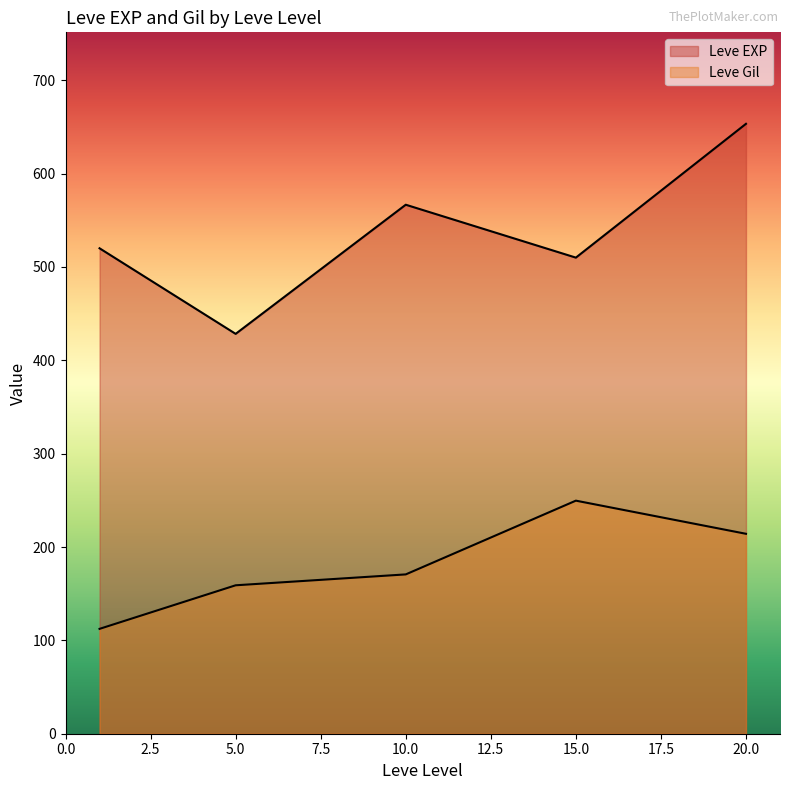

Rank the series by their average value, from highest to lowest.

Leve EXP, Leve Gil